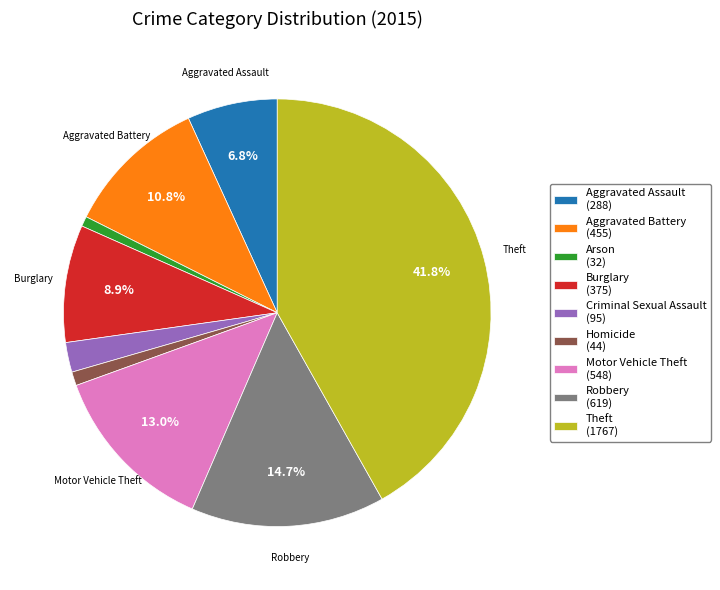

The Homicide slice represents 8% of the pie. True or false?

False